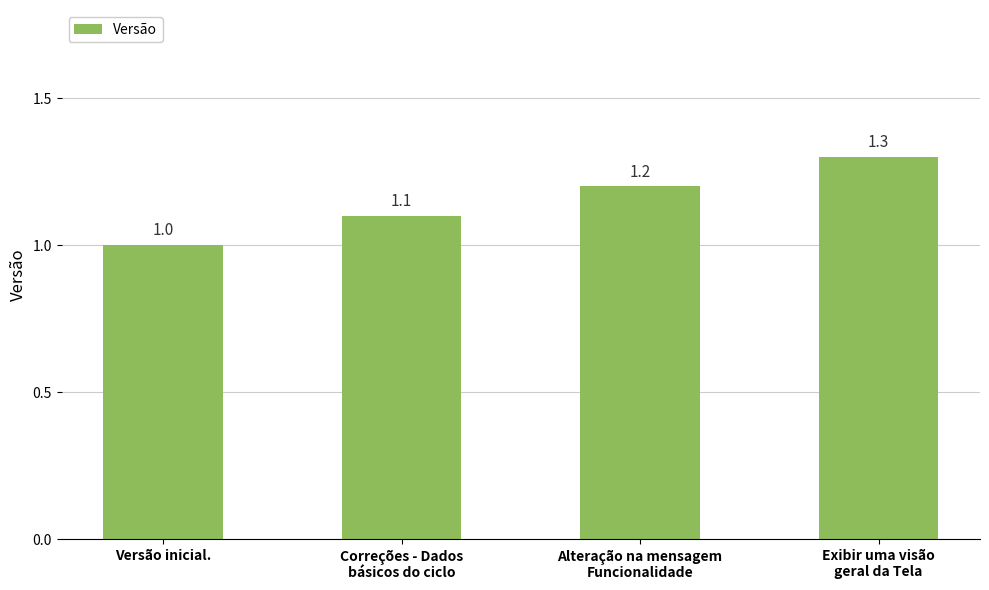

How many data points does each series have?

4